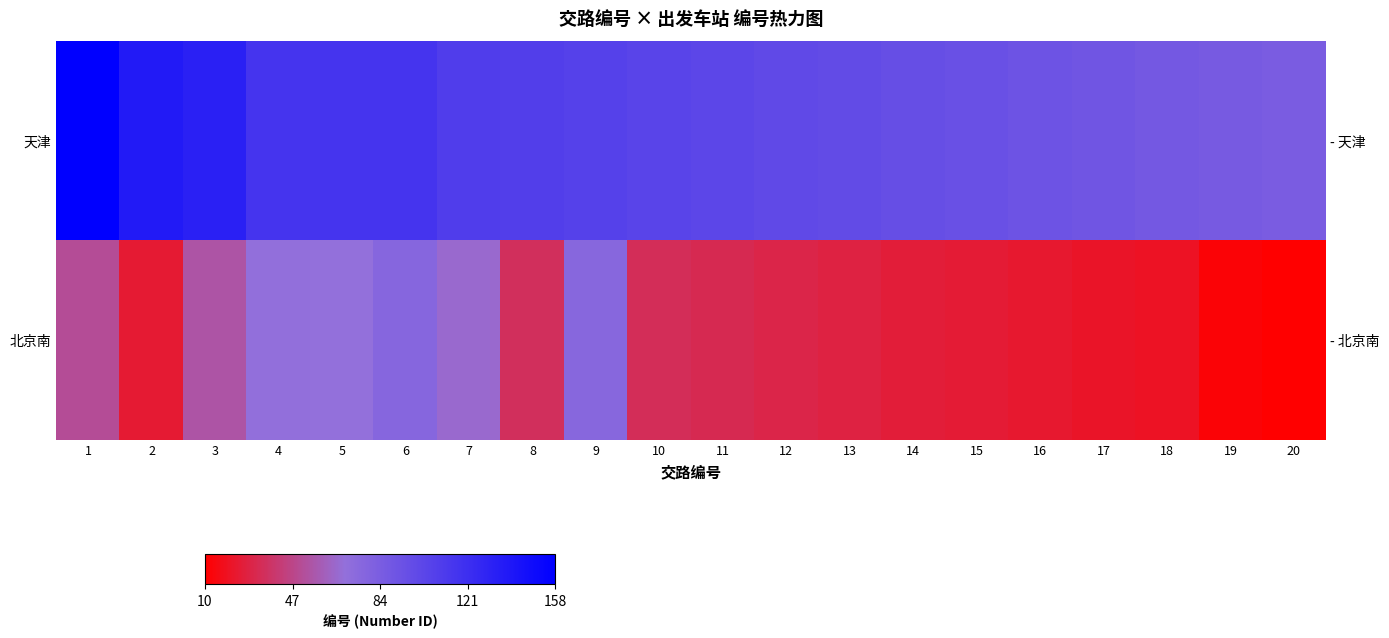

What is the sum of all 北京南 values?

784